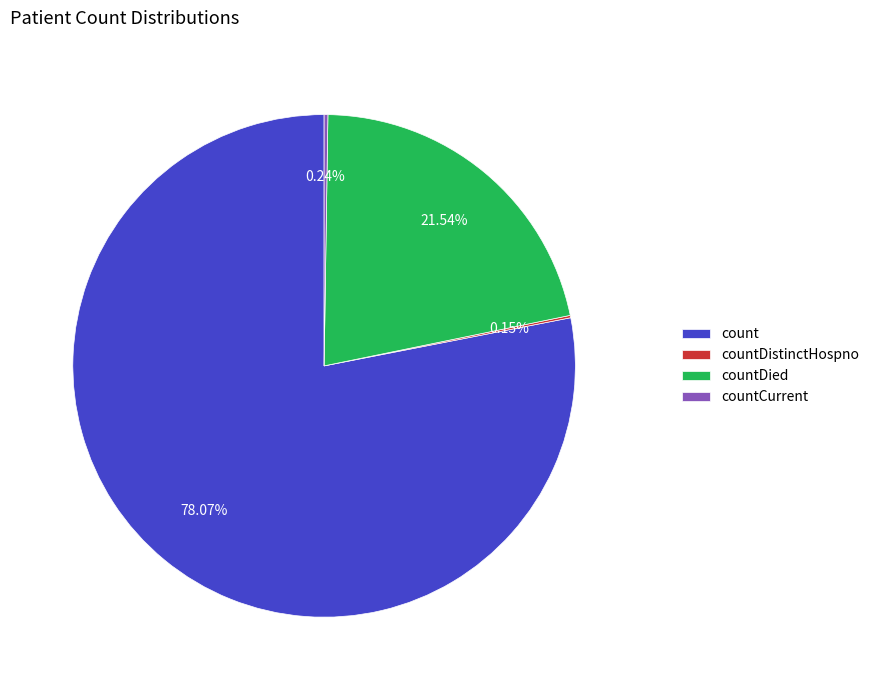

Does count represent more than half of the total?

Yes